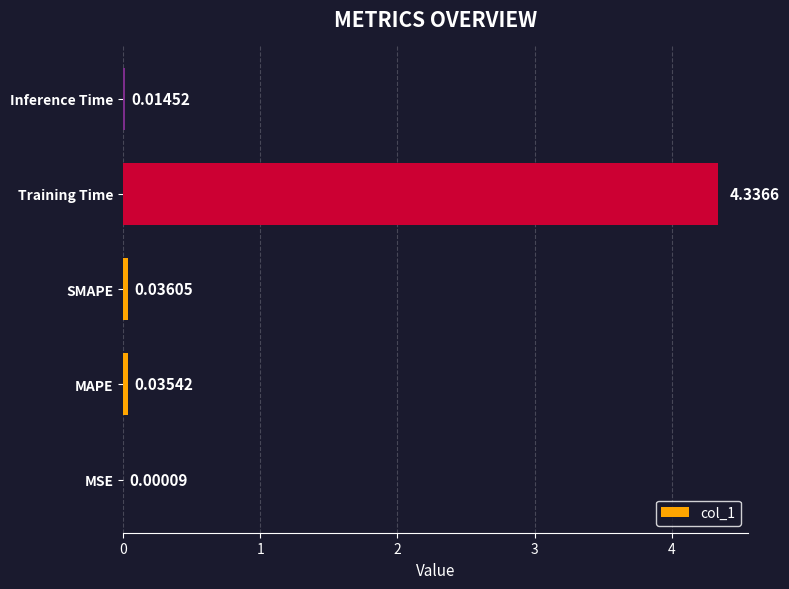

At which category does the chart reach its peak across all series?

Training Time